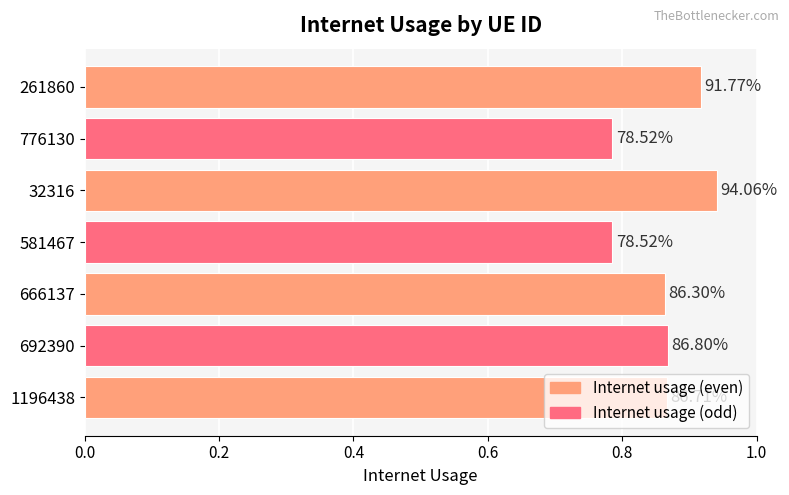

How many bars are there in total?

7